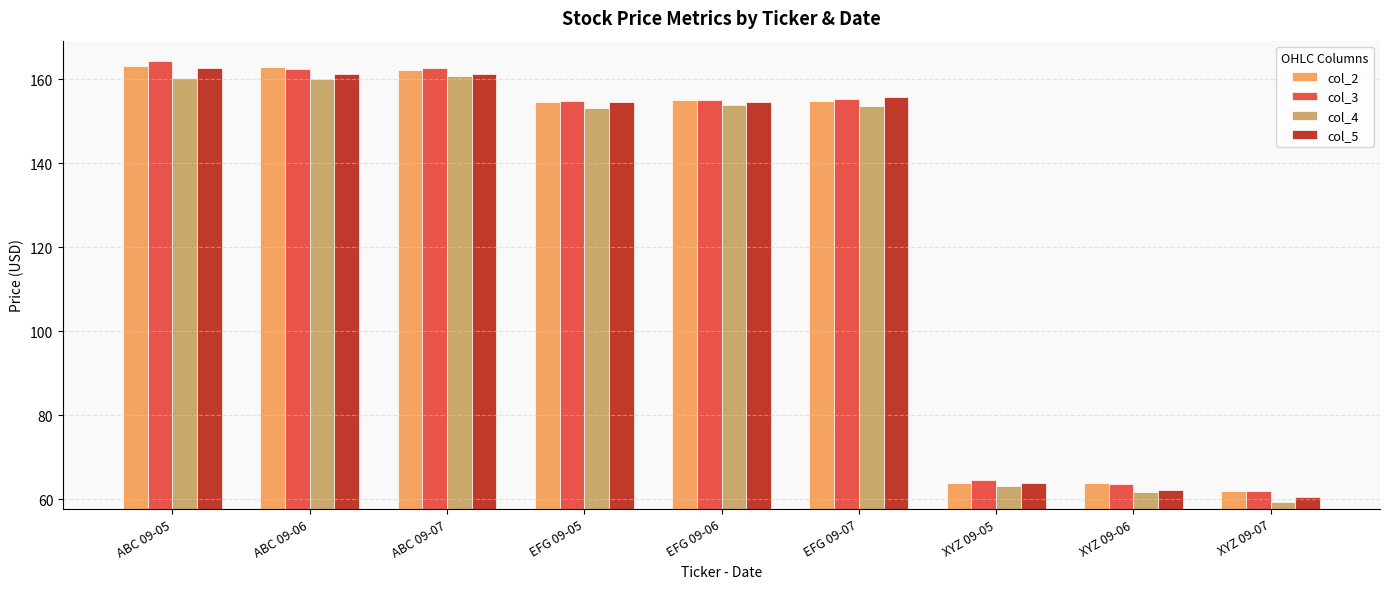

How many bars are there in each group?

4